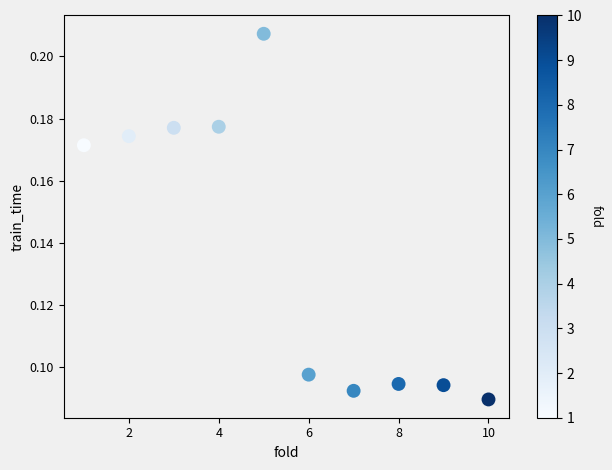

What is the average X value?

5.5